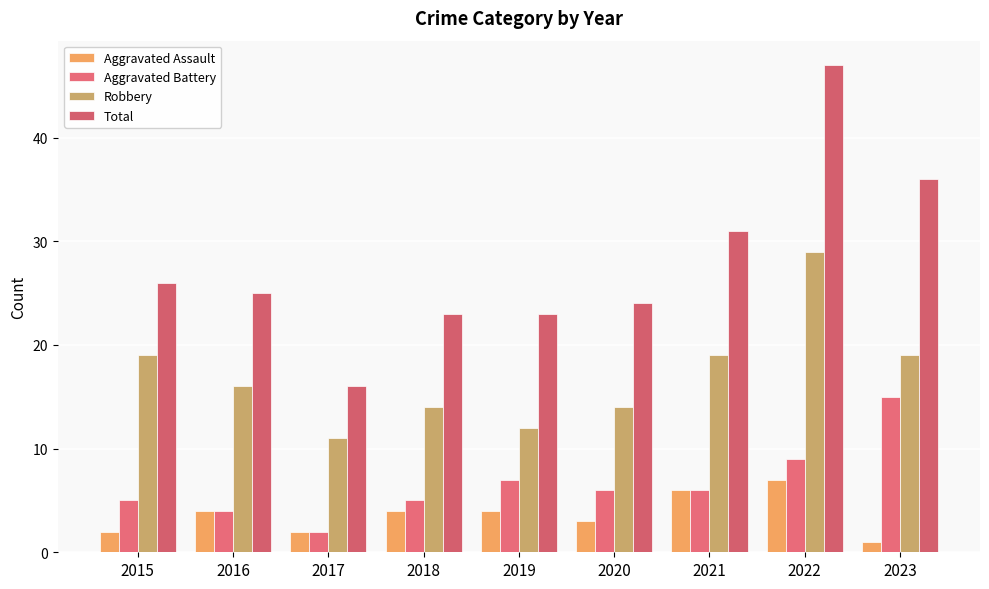

Which series has the largest total across all categories?

Total